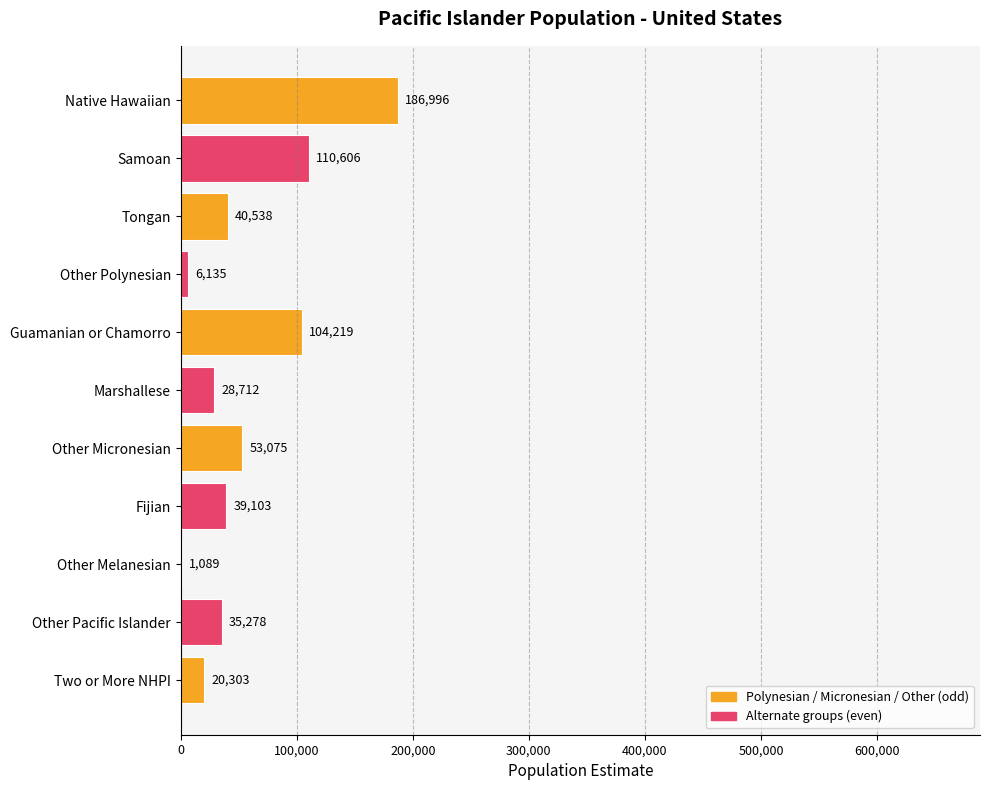

What value does the data have at Samoan, to the nearest 50?

110600